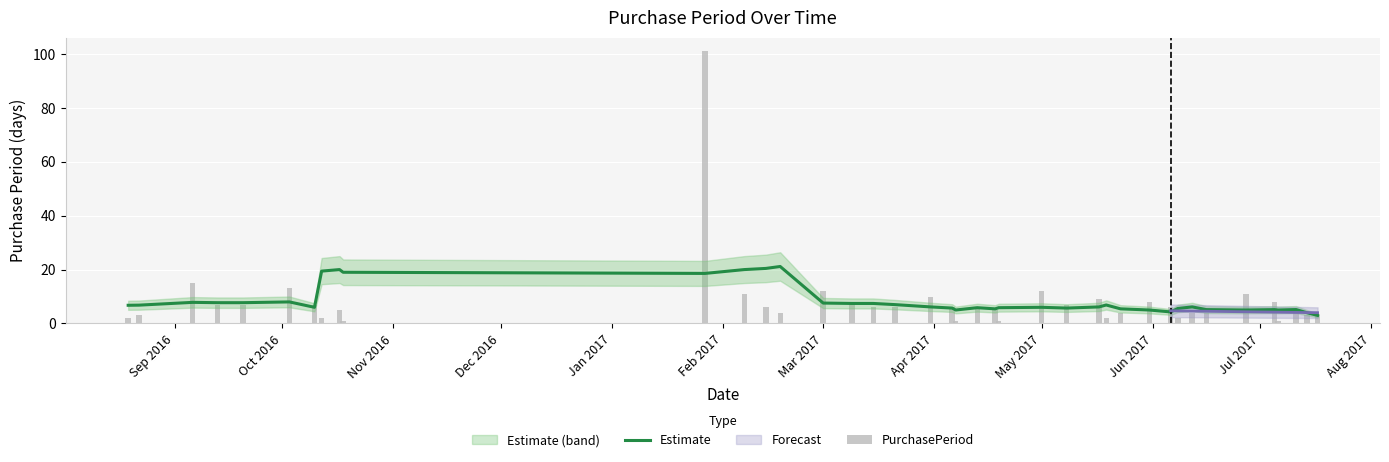

Is it true that PurchasePeriod equals 1.8 at 25?

False